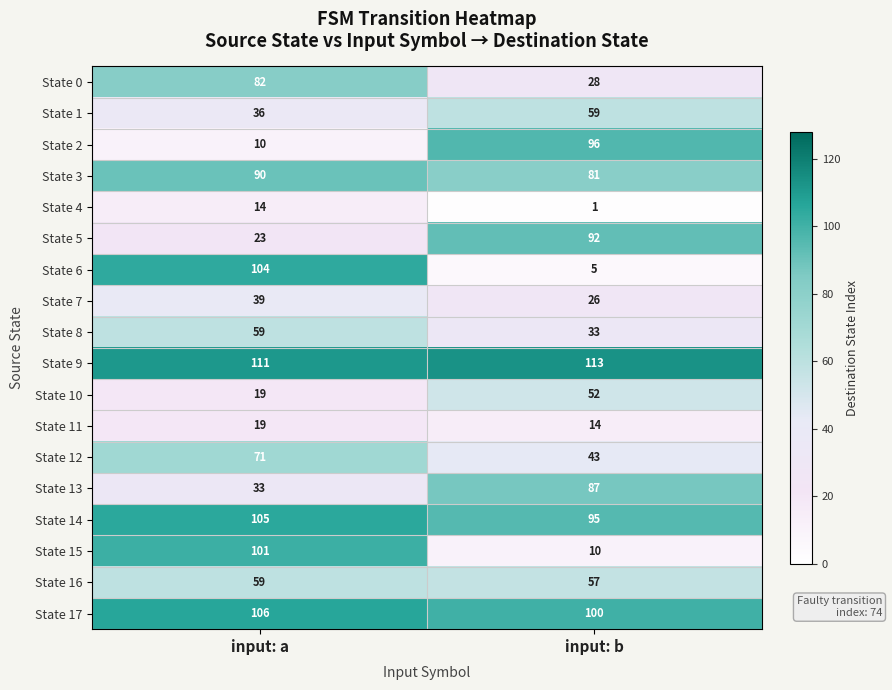

Which series has the widest spread of values?

State 6